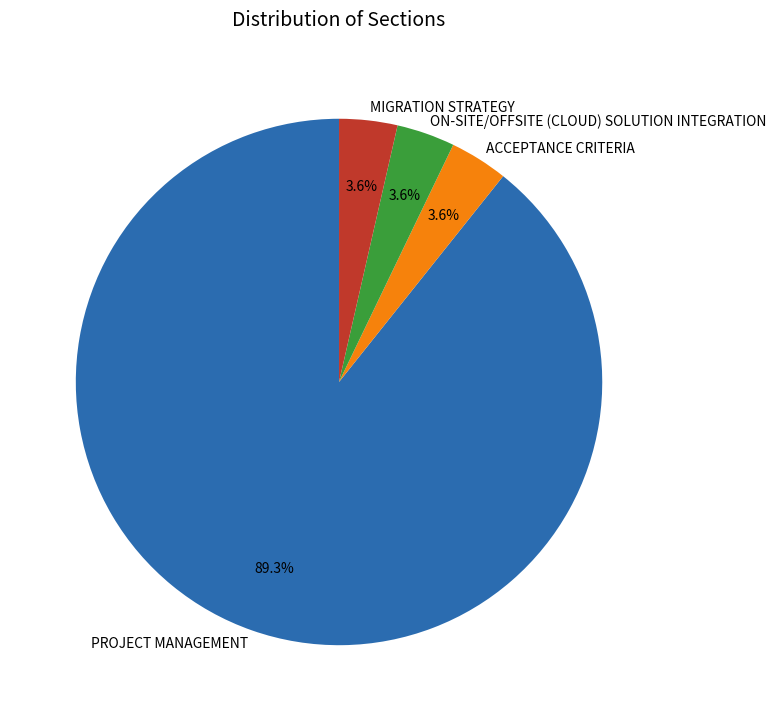

Which slice is the largest?

PROJECT MANAGEMENT